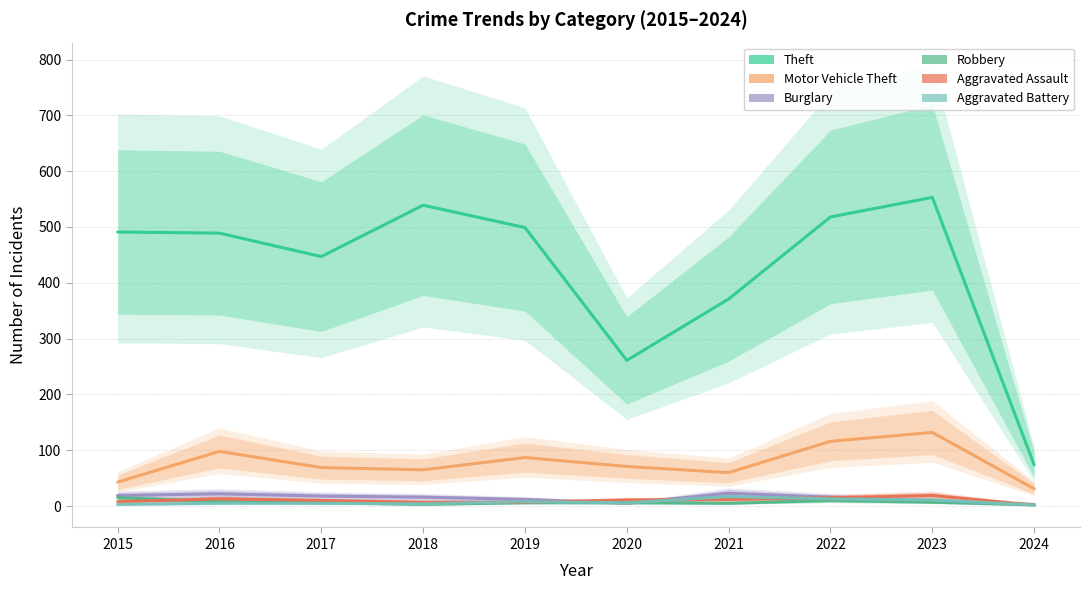

What value does the Robbery series have at 2016, to the nearest 5?

10